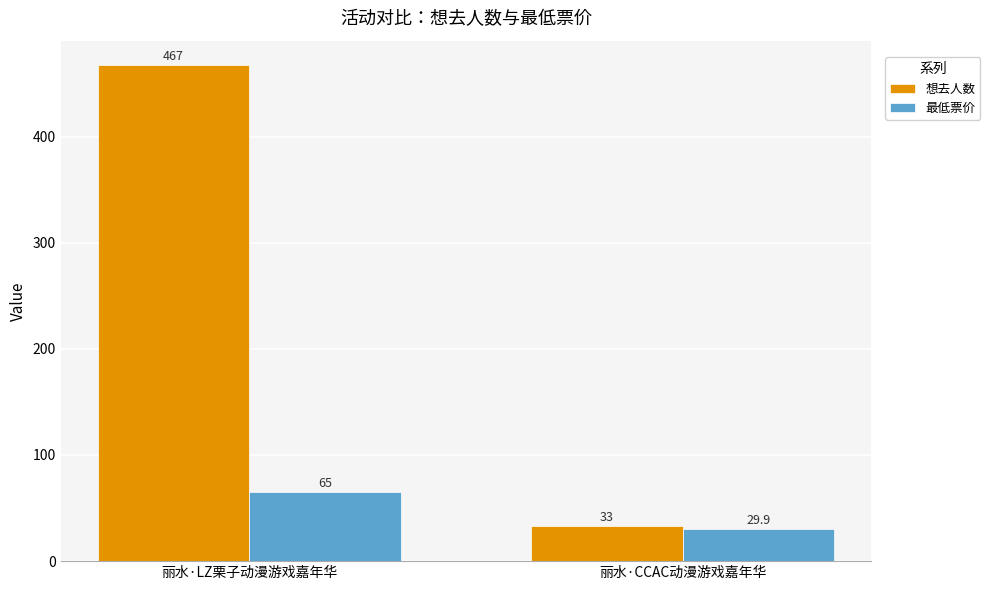

What are all the series names shown in the legend?

想去人数, 最低票价